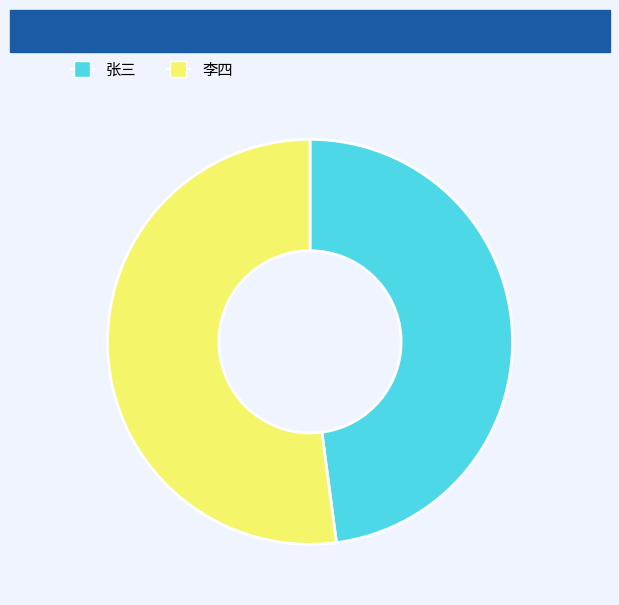

Which slice represents more than half of the pie?

李四